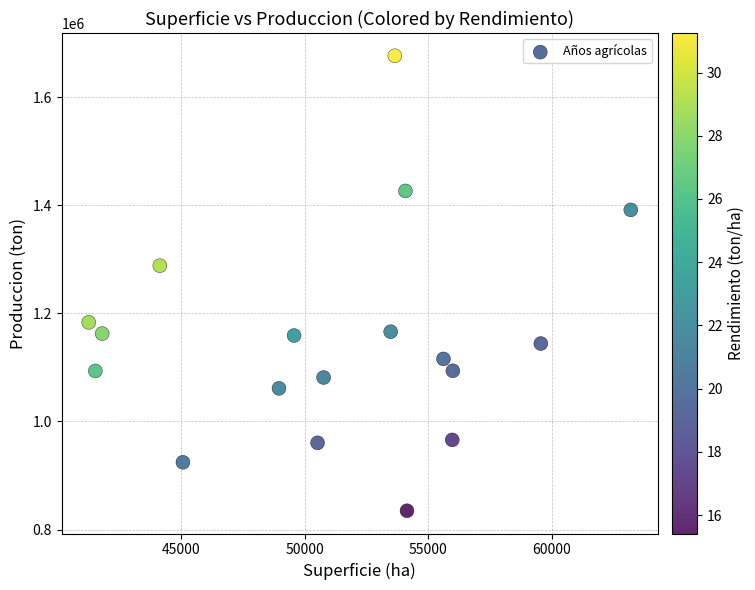

What is the range of Y values (max minus min)?

841584.1